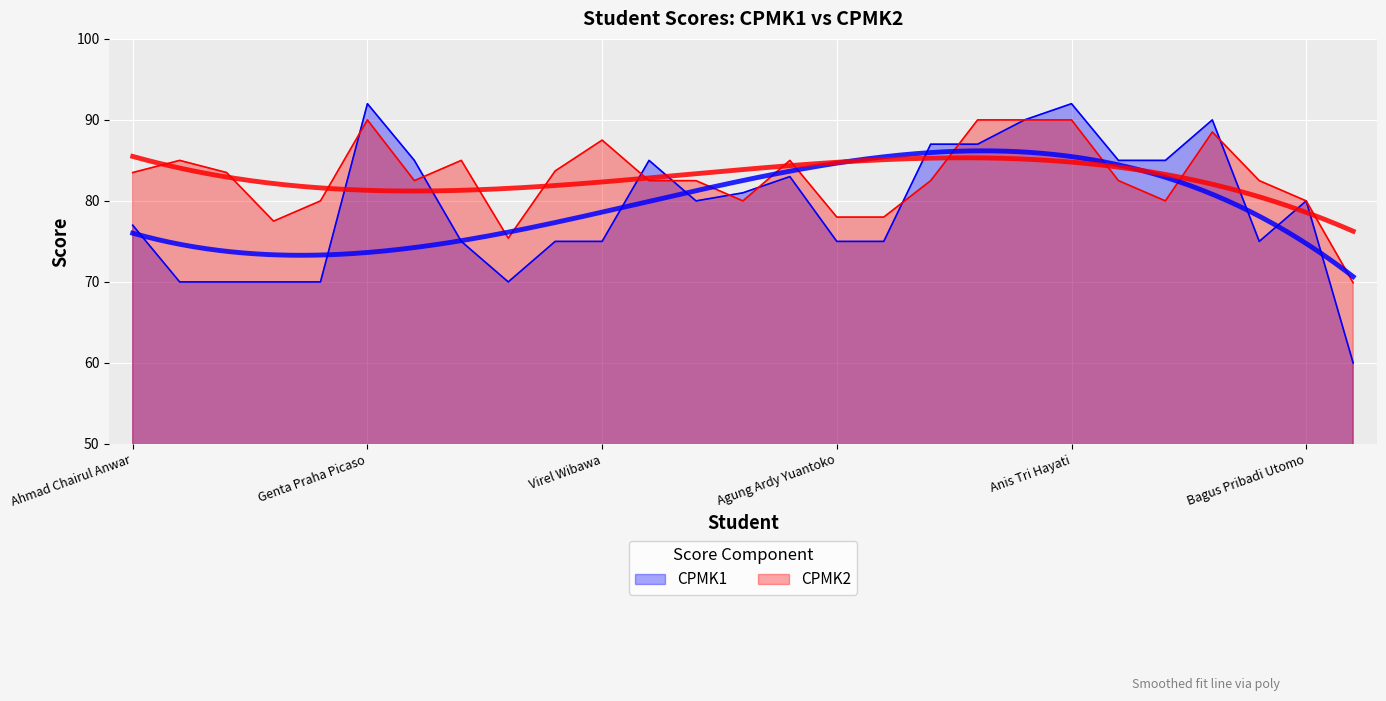

Is the value of CPMK1 at Aldhithiyo Saputro greater than the value of CPMK2 at Tsaniya Silmi Rivai?

Yes